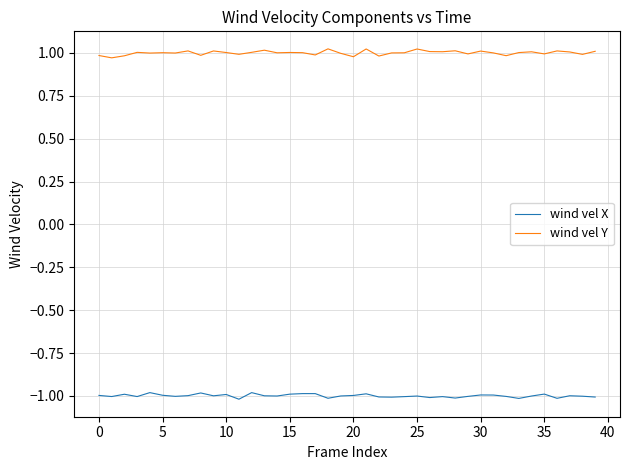

True or false: wind vel Y and wind vel X cross at least once.

False